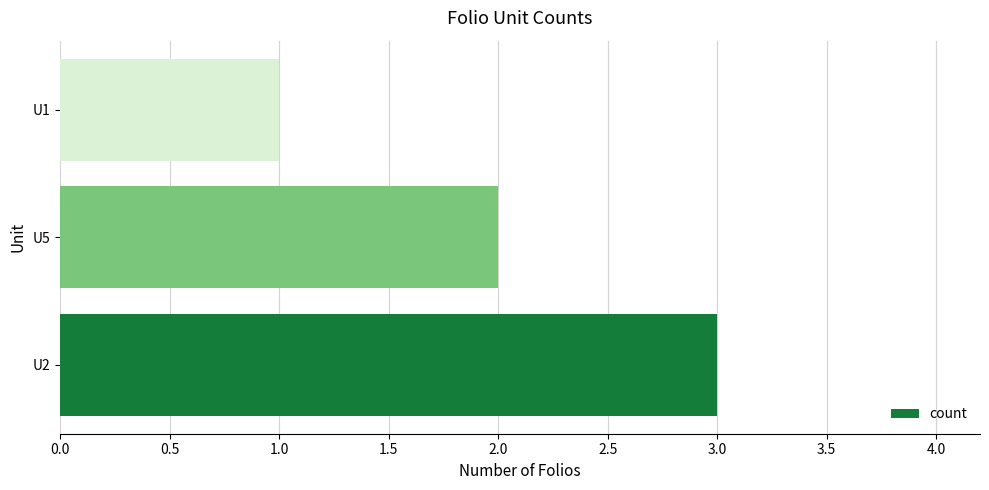

How many data points are less than 2?

1